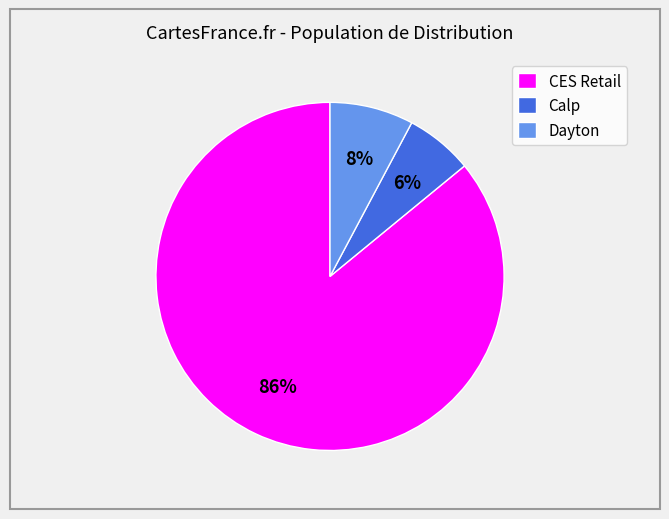

Between Dayton and CES Retail, which is larger?

CES Retail